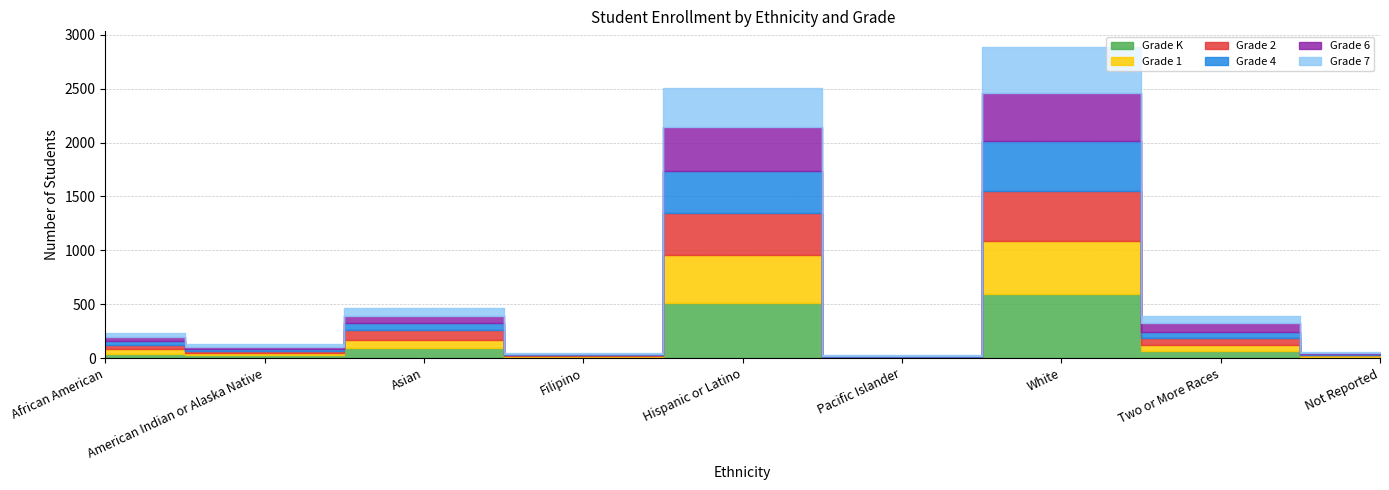

Where is the first local minimum for Grade 7?

American Indian or Alaska Native